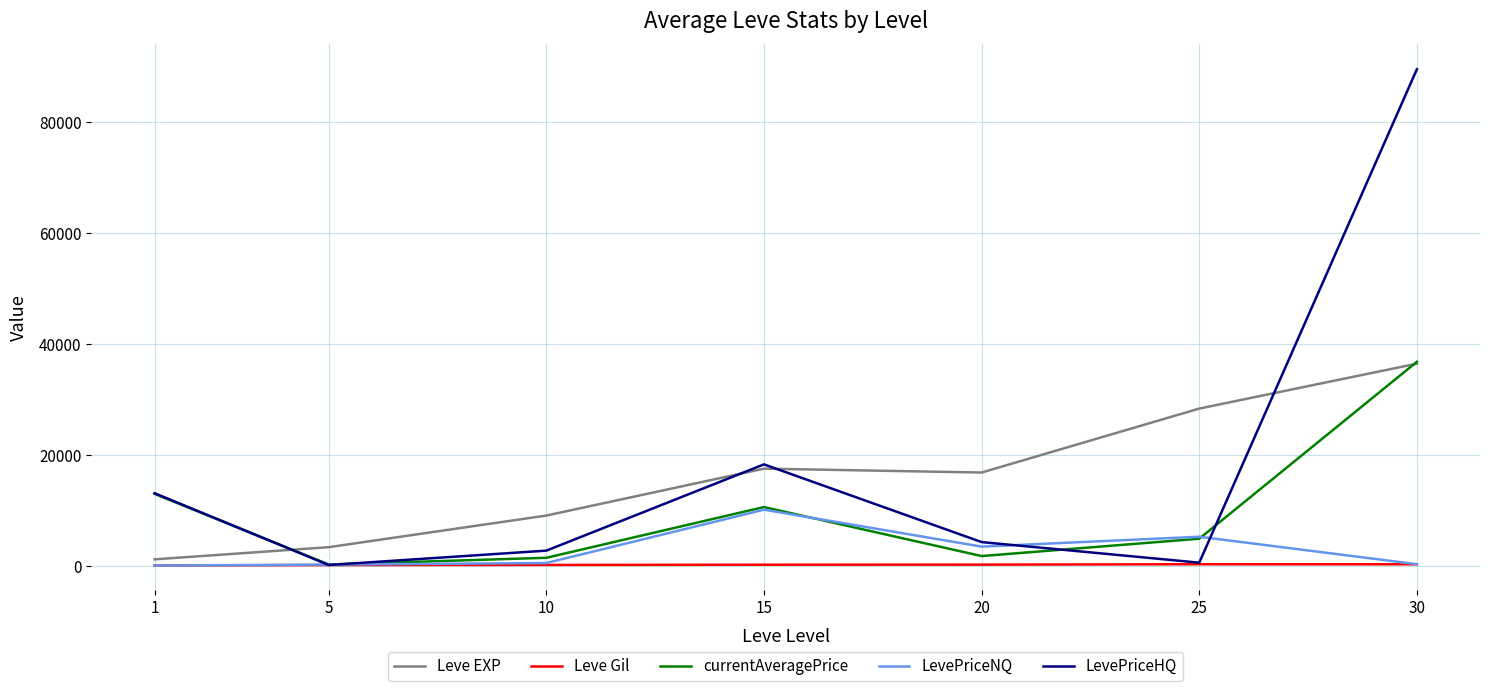

What is the sum of all LevePriceHQ values?

128958.7